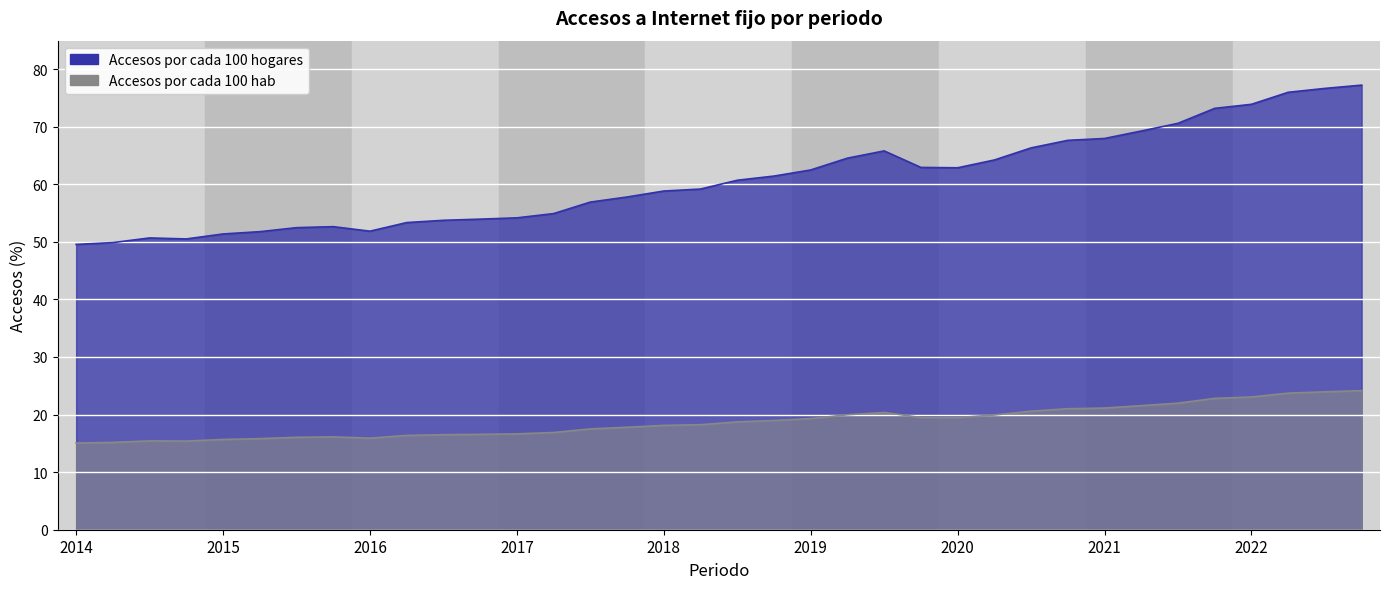

How many interior local peaks does the Accesos por cada 100 hab series have?

3